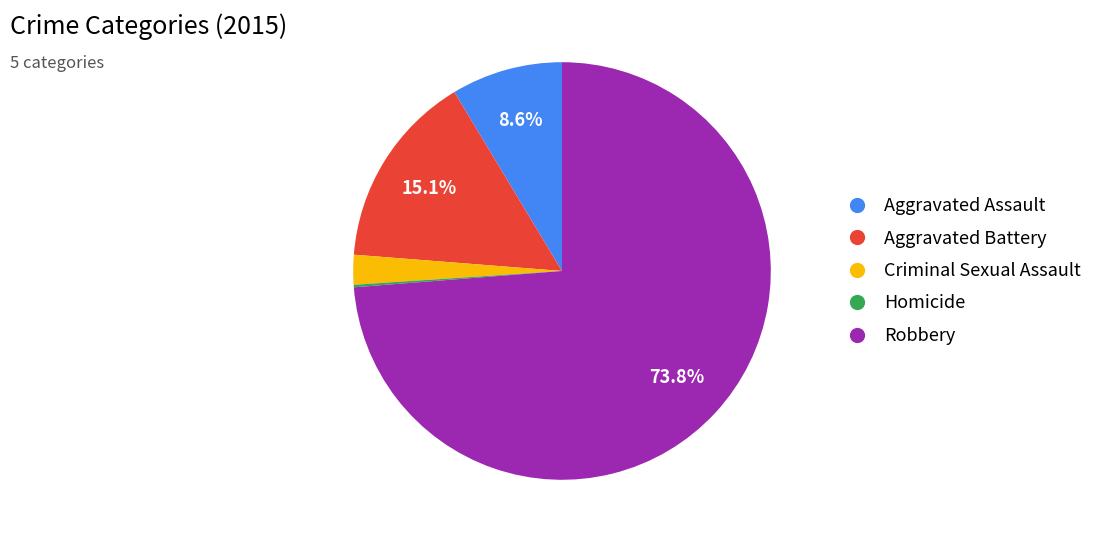

Do Aggravated Assault and Robbery together represent more than half of the pie?

Yes